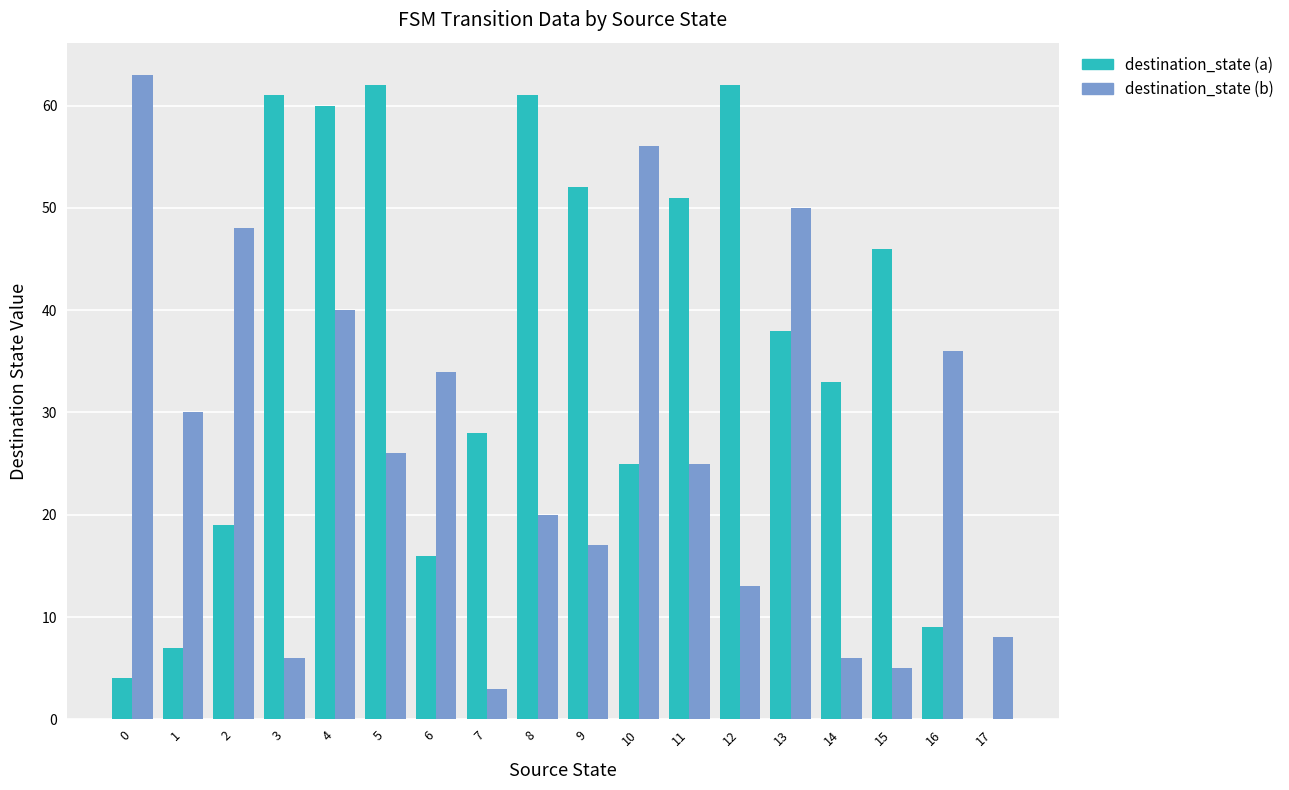

What value does the destination_state (b) series have at 1, to the nearest 10?

30